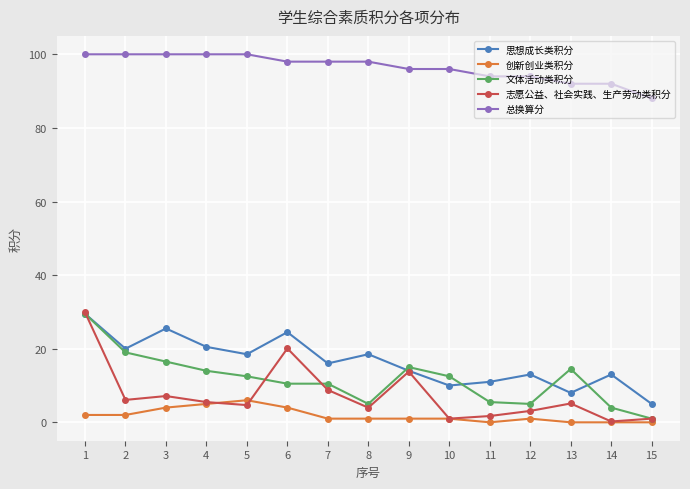

What is the difference between the maximum and minimum values in the 总换算分 series?

12.0